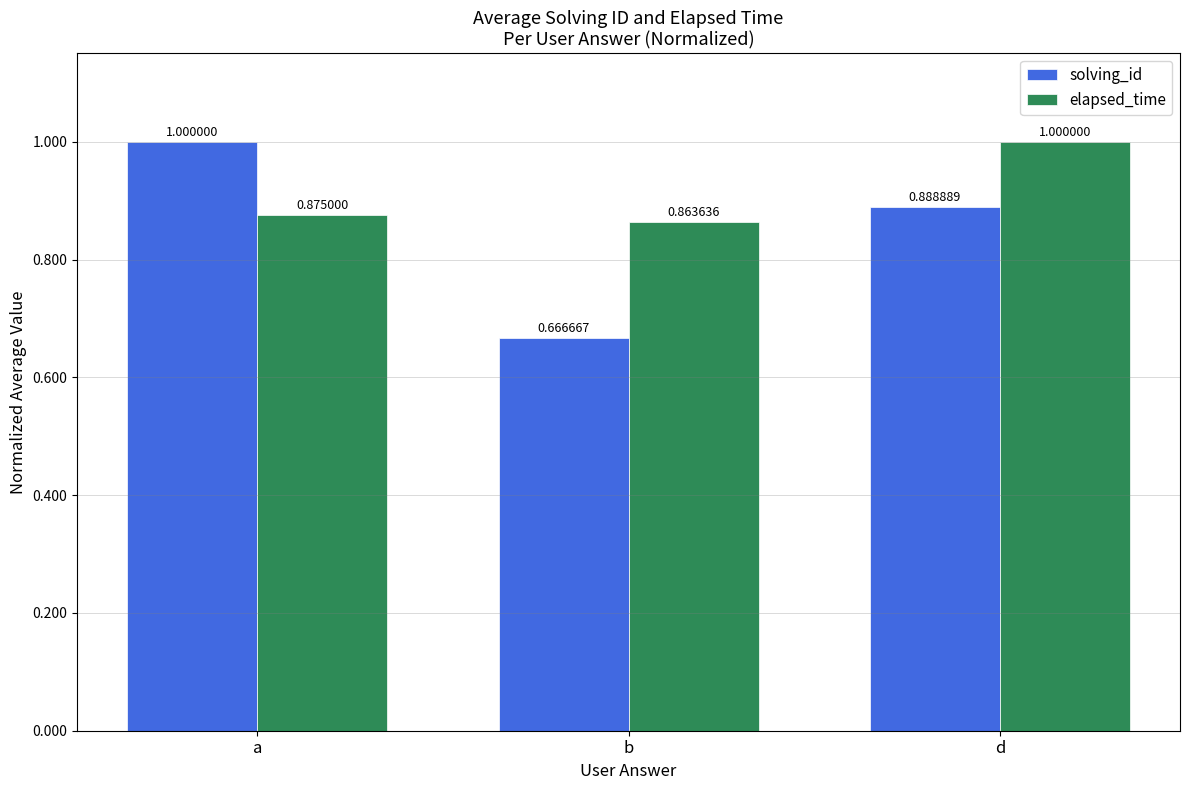

At which label is solving_id closest to 0?

b